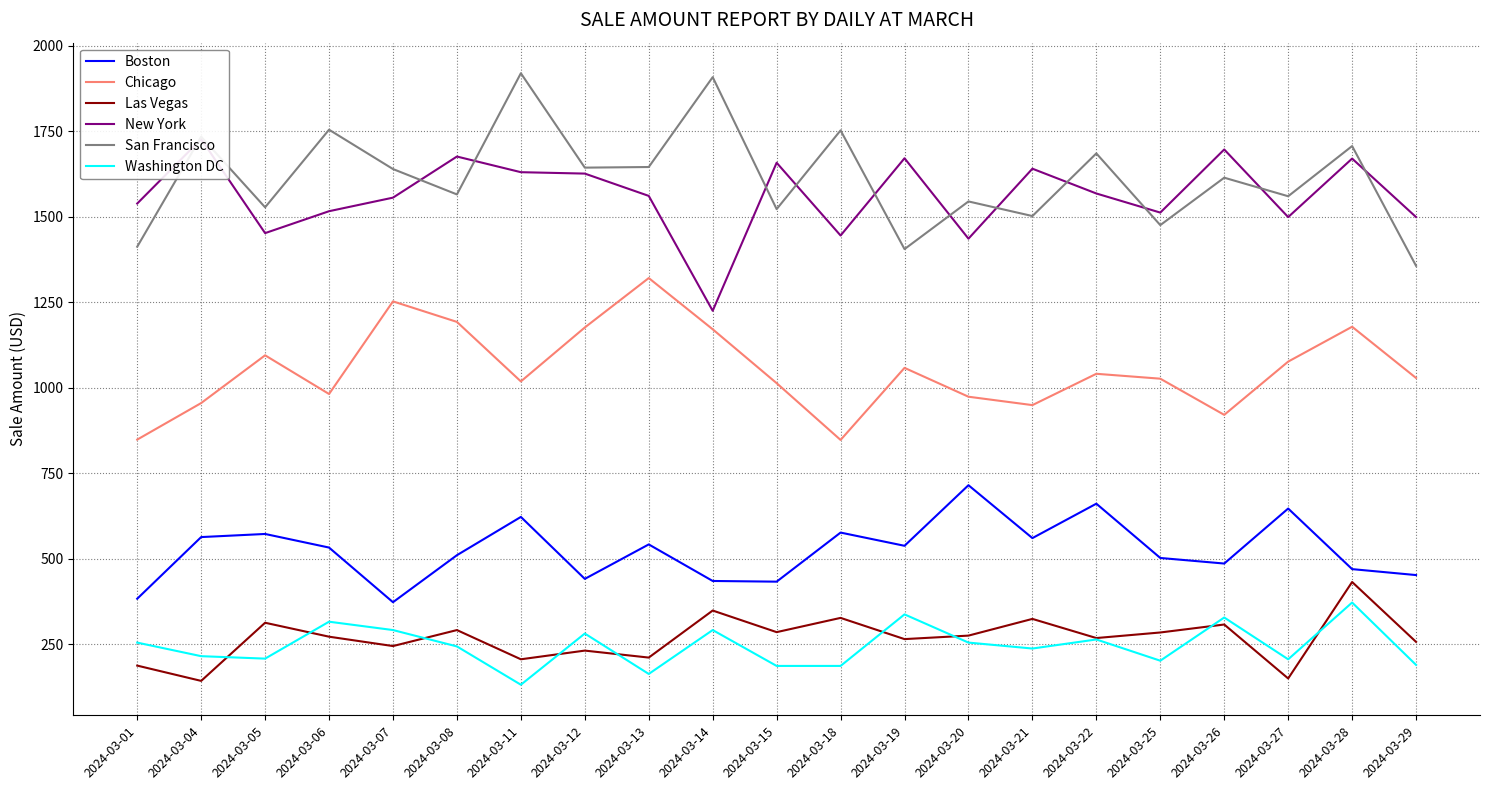

How many interior local peaks does the New York series have?

7